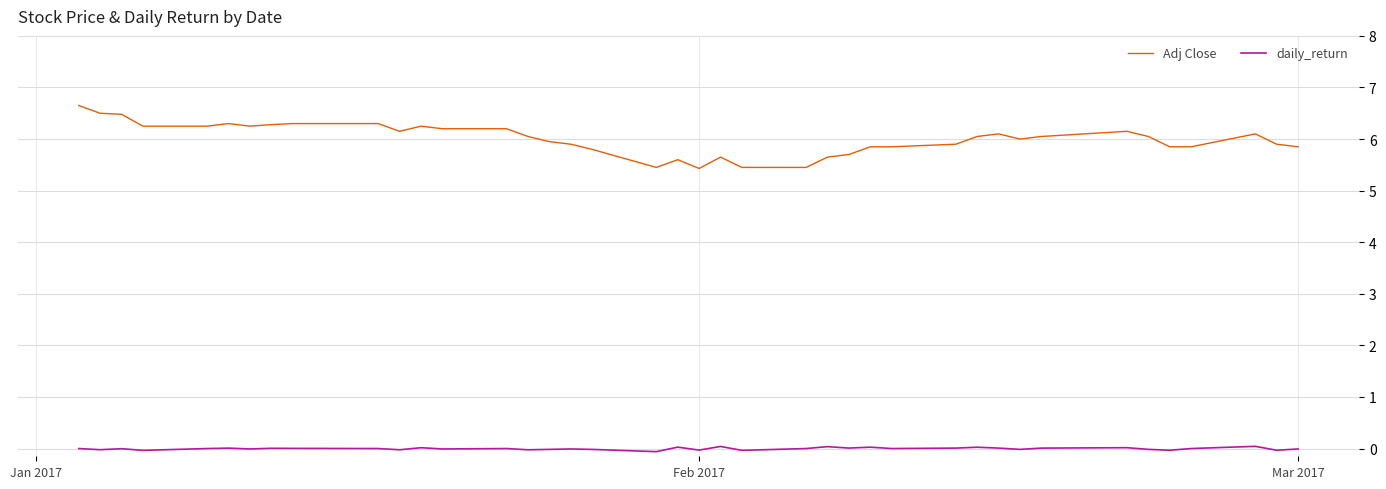

True or false: Adj Close and daily_return cross at least once.

False